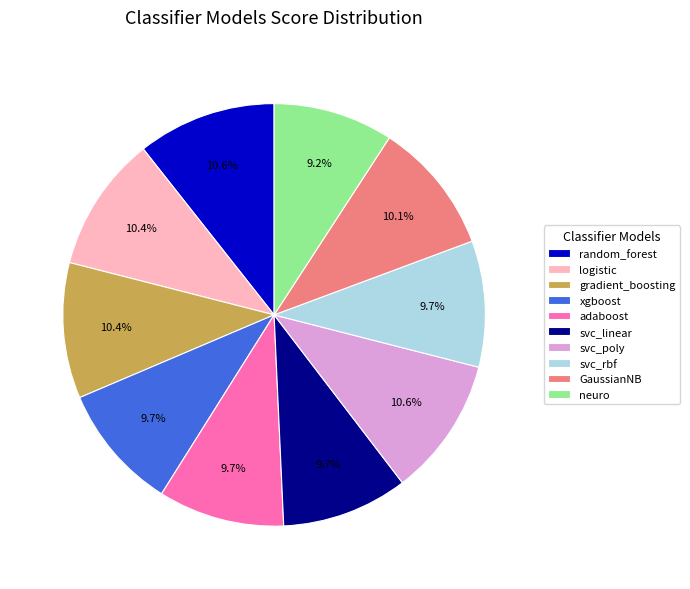

To the nearest percent, what portion does svc_poly represent?

11%